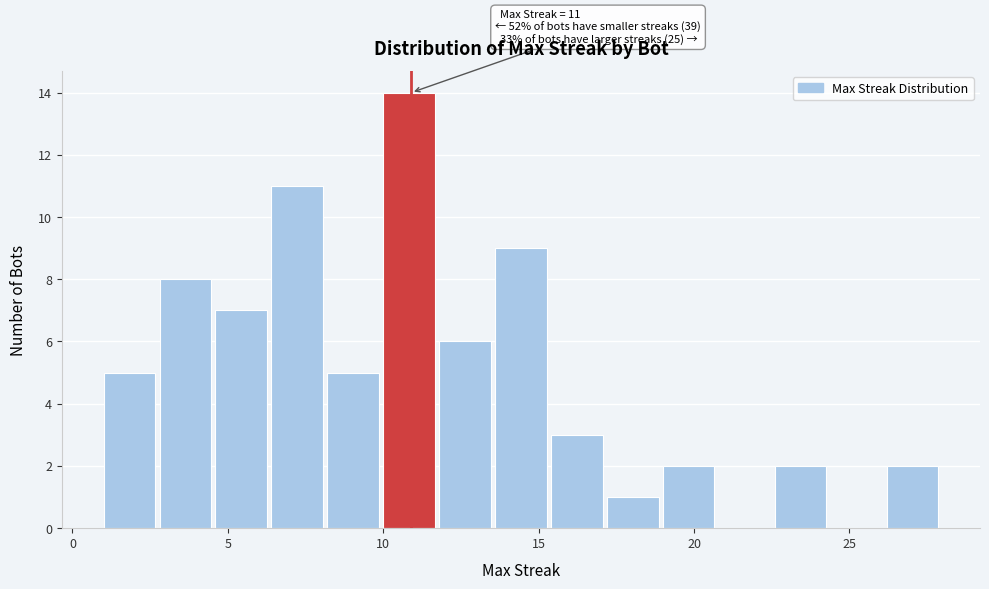

Around what value on the x-axis is the tallest bar? Give the approximate position of its centre, as read against the axis.

11.0